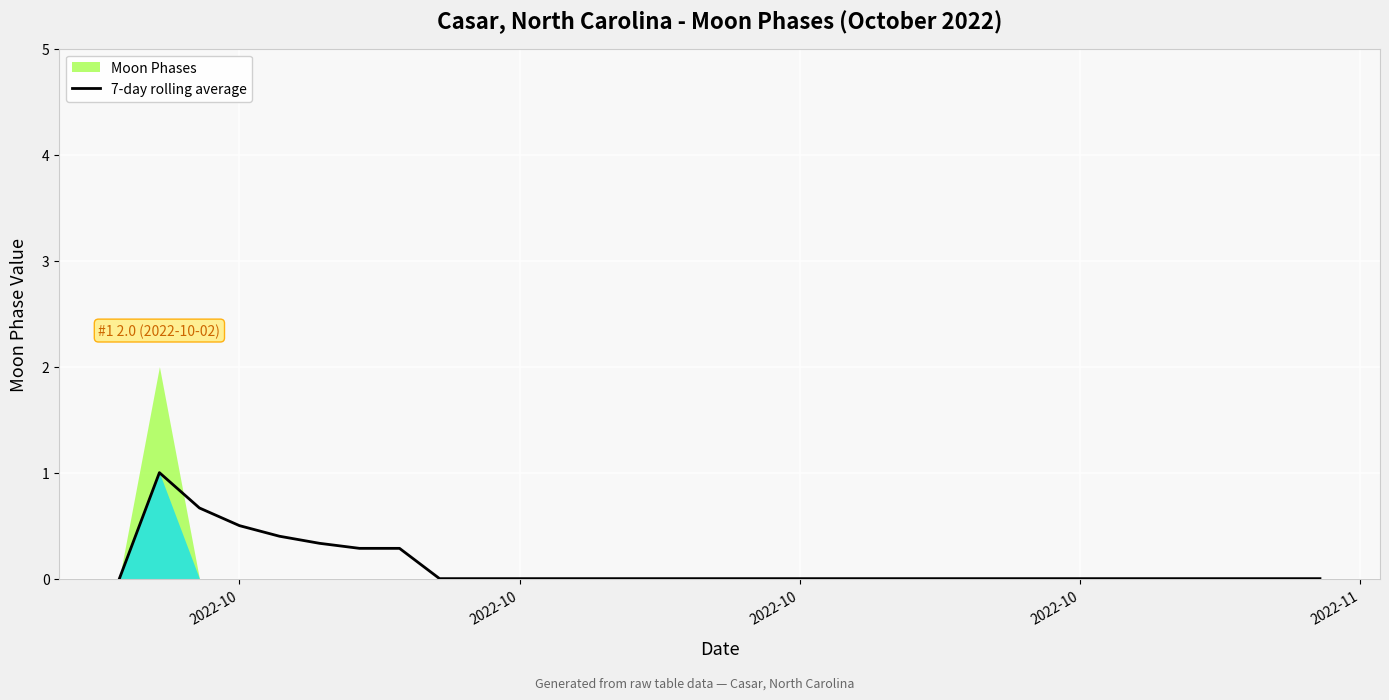

How many lines are shown in the chart?

1